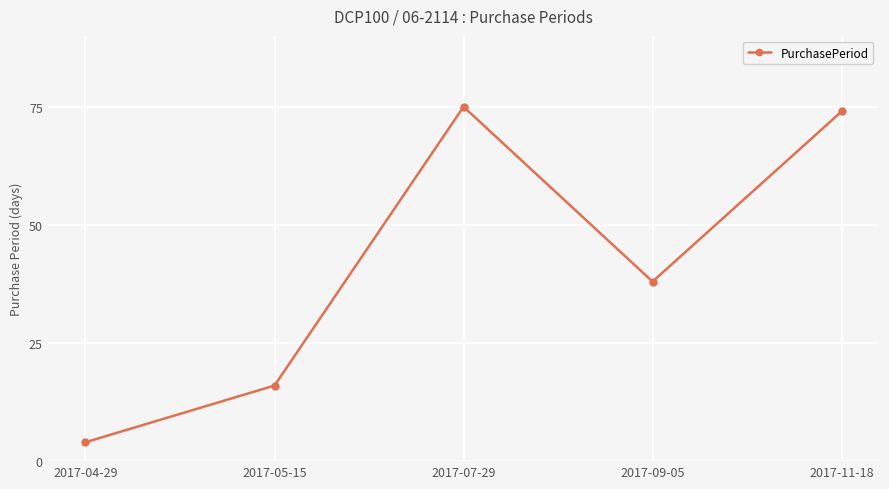

What is the smallest value displayed?

4